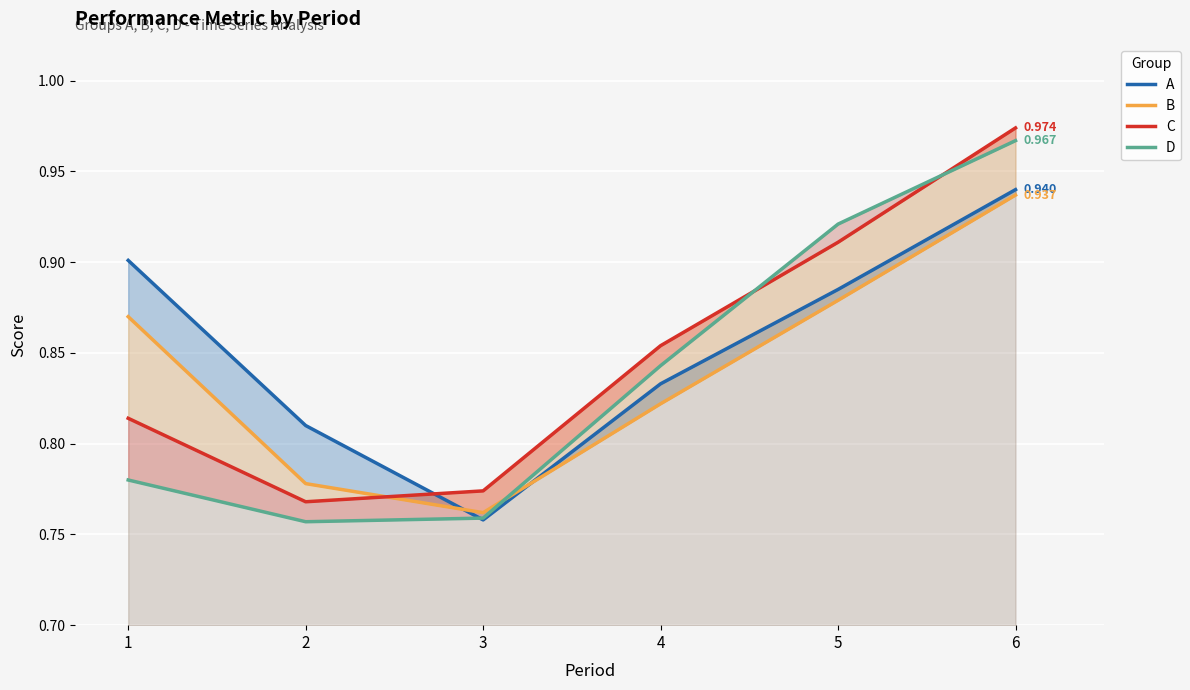

How many interior local valleys does the D series have?

1